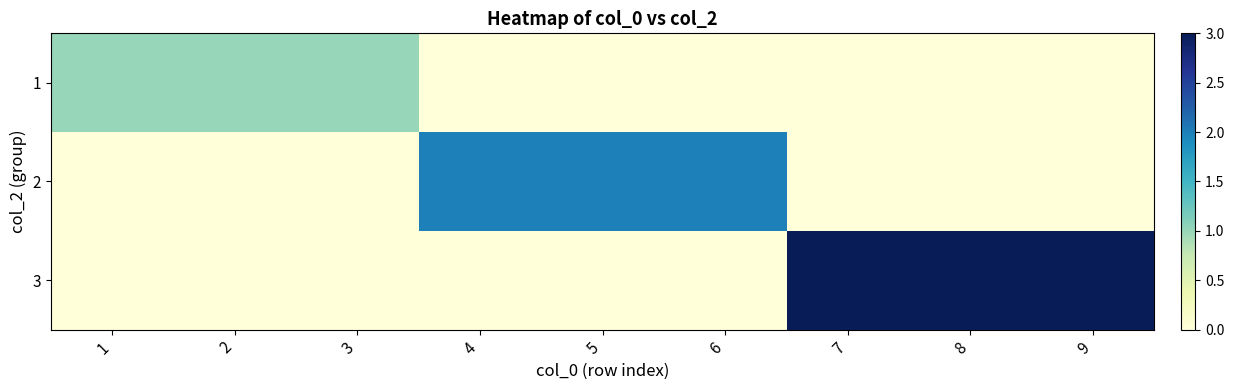

Reading left to right, list all the values displayed in this chart.

1: 1=1	2=1	3=1	4=0	5=0	6=0	7=0	8=0	9=0
2: 1=0	2=0	3=0	4=2	5=2	6=2	7=0	8=0	9=0
3: 1=0	2=0	3=0	4=0	5=0	6=0	7=3	8=3	9=3